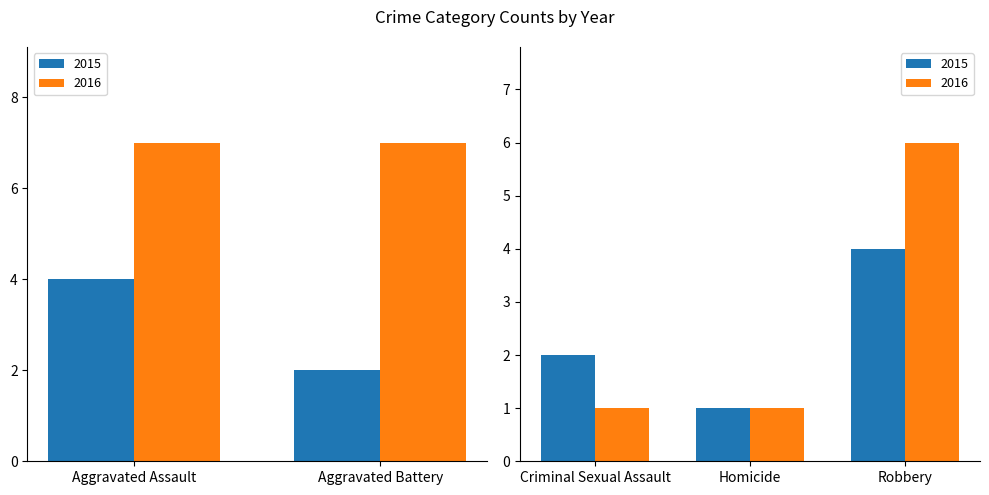

Reading left to right, what are all the values shown in this chart?

2015: 4	2	2	1	4
2016: 7	7	1	1	6